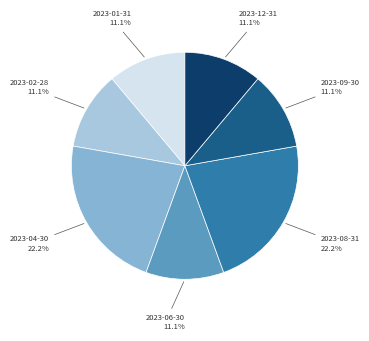

Do 2023-02-28 and 2023-06-30 together represent more than half of the pie?

No